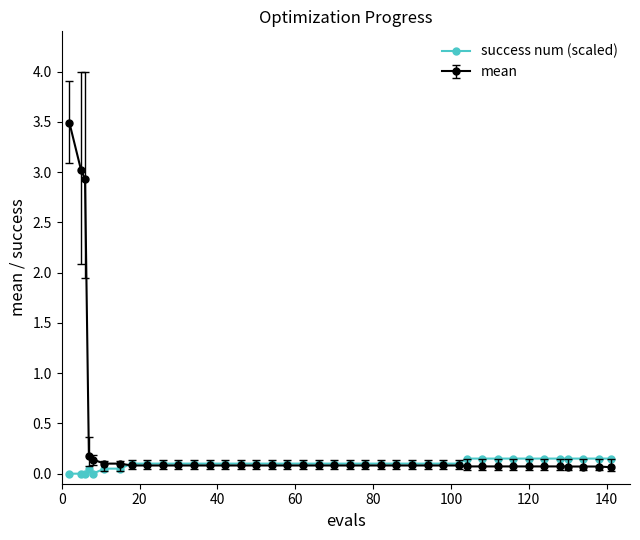

List the series in order of their peak value, lowest first.

success num (scaled), mean